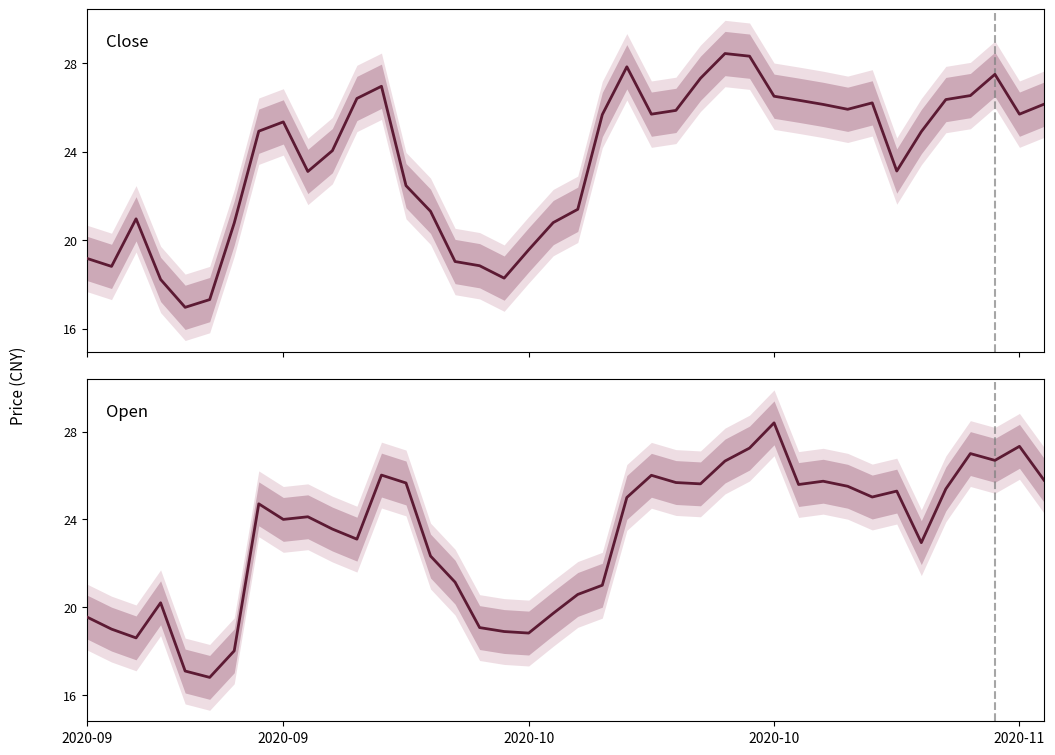

At which category is the sum across all series the highest?

27